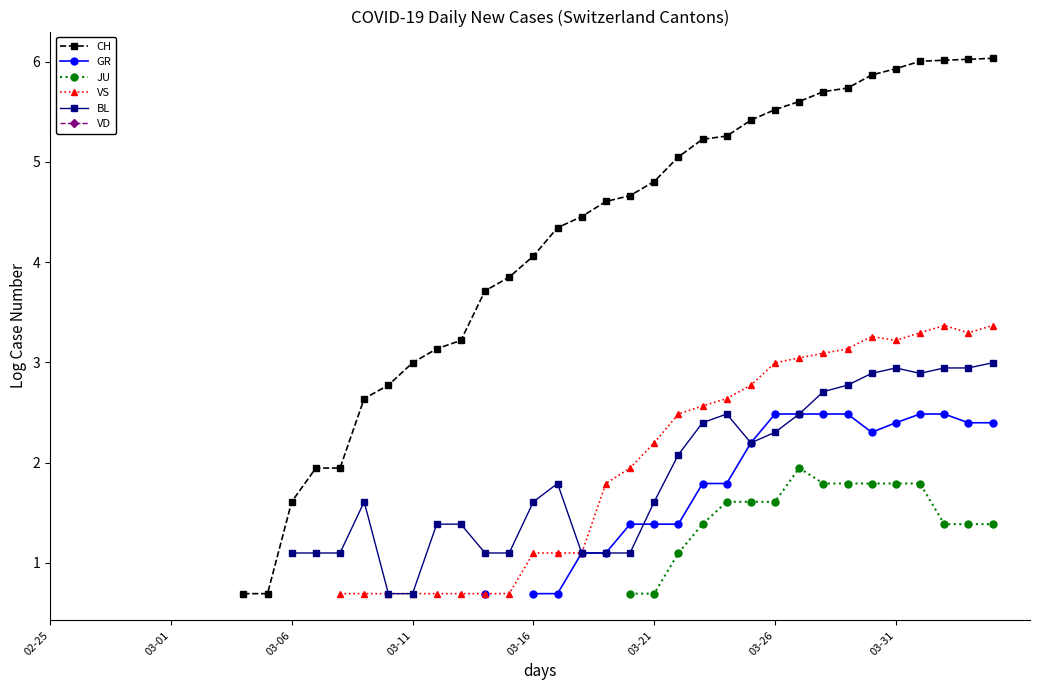

True or false: CH has a value of 9.4 at 31.

False